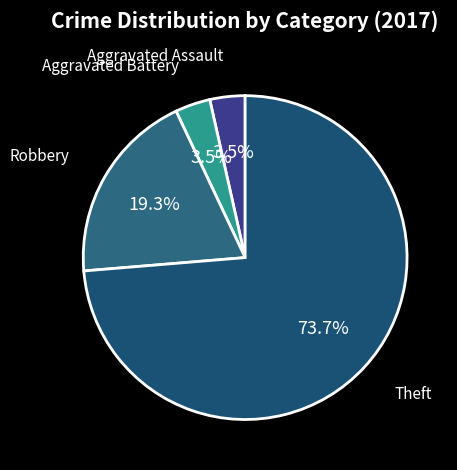

Count the number of slices in the pie.

4